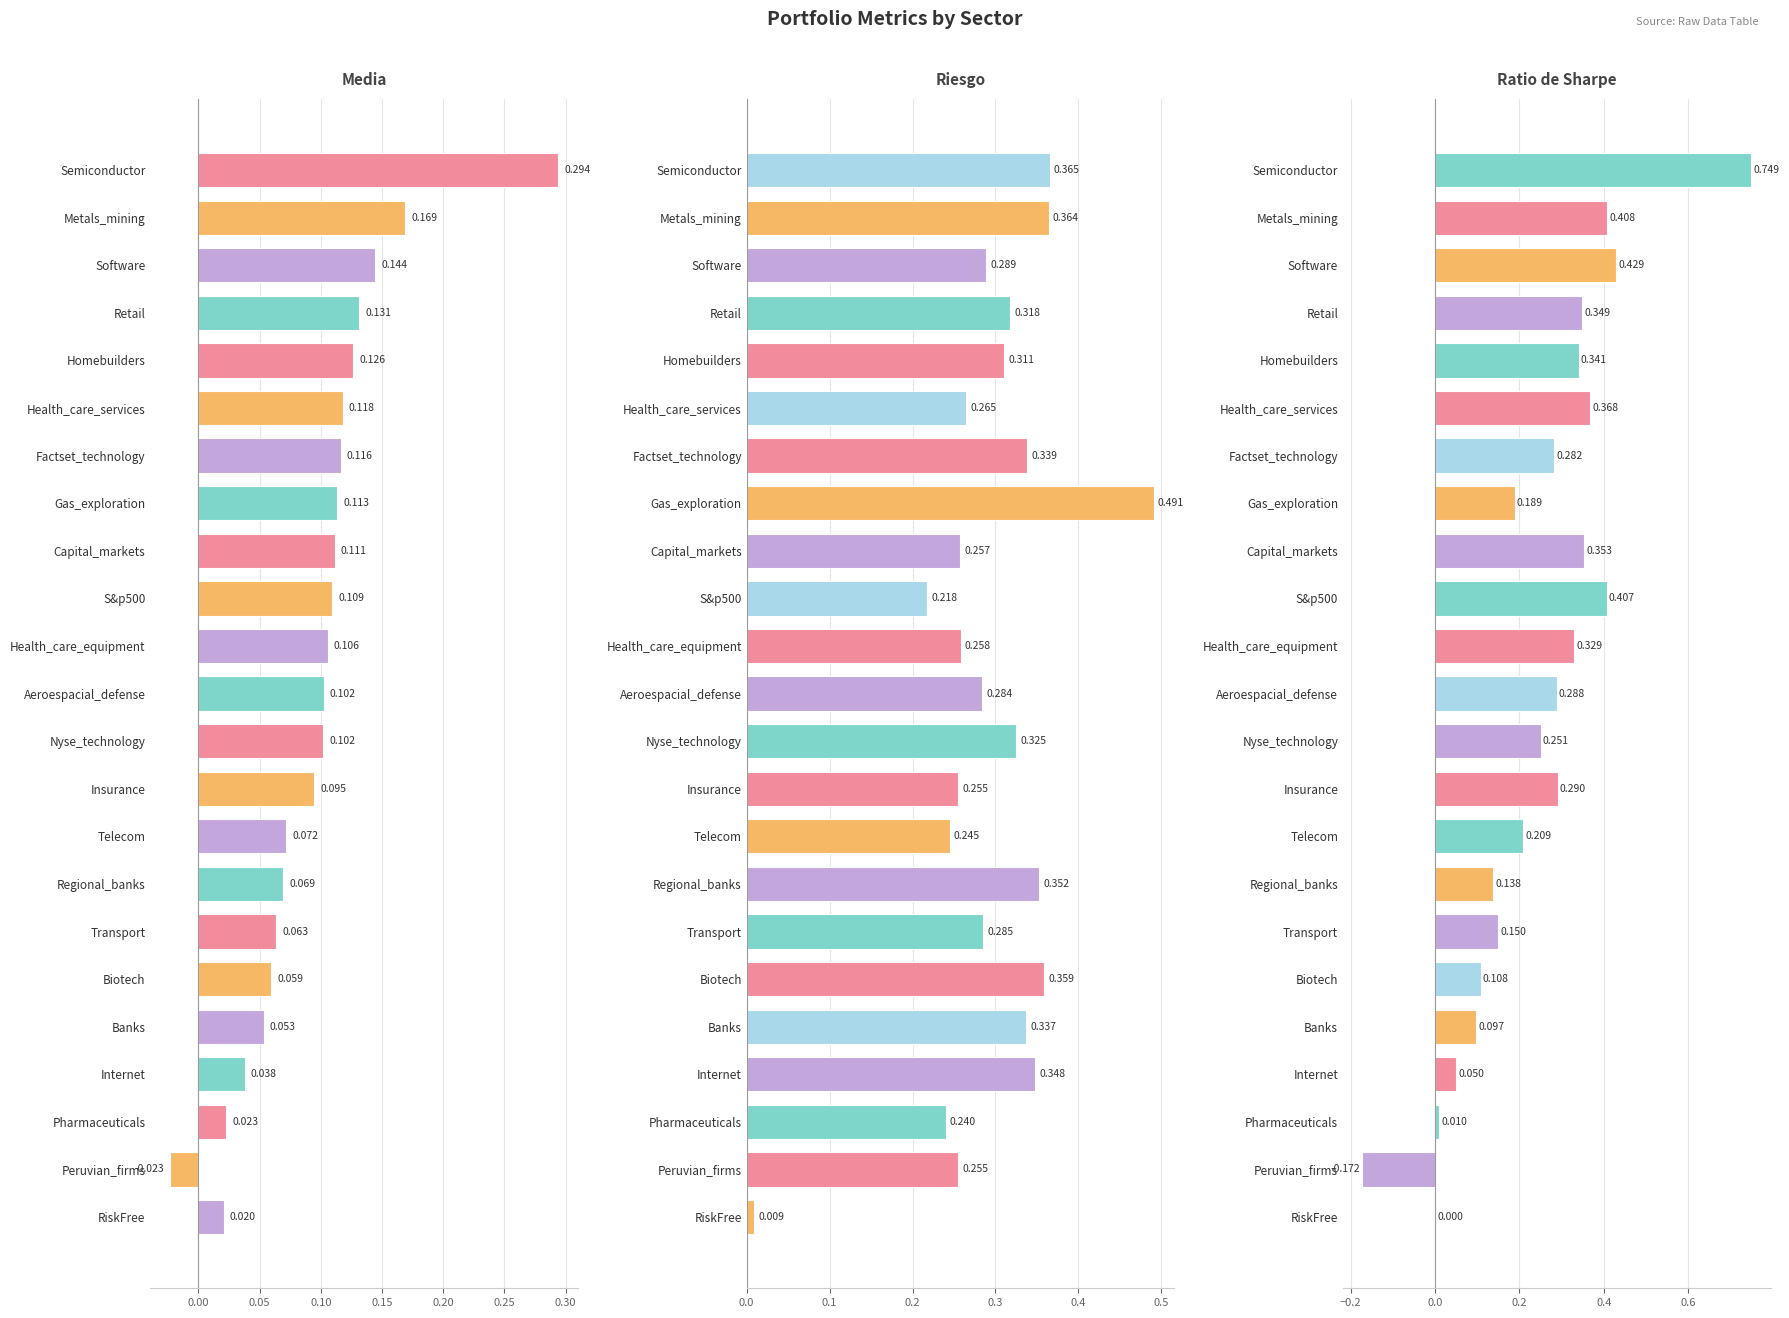

Between Semiconductor and Factset_technology, which series saw the biggest shift?

Ratio de Sharpe